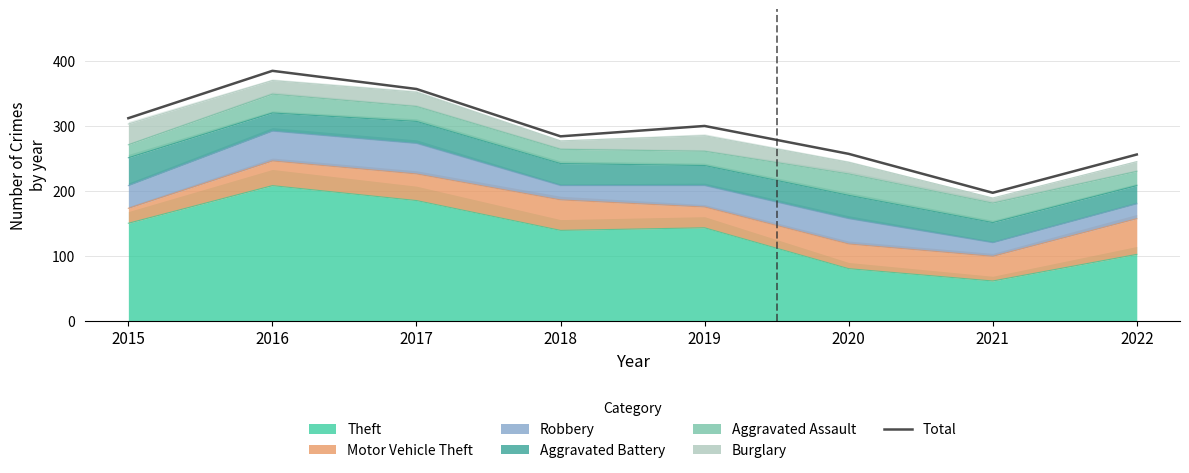

Which label corresponds to the smallest value in the chart?

2021